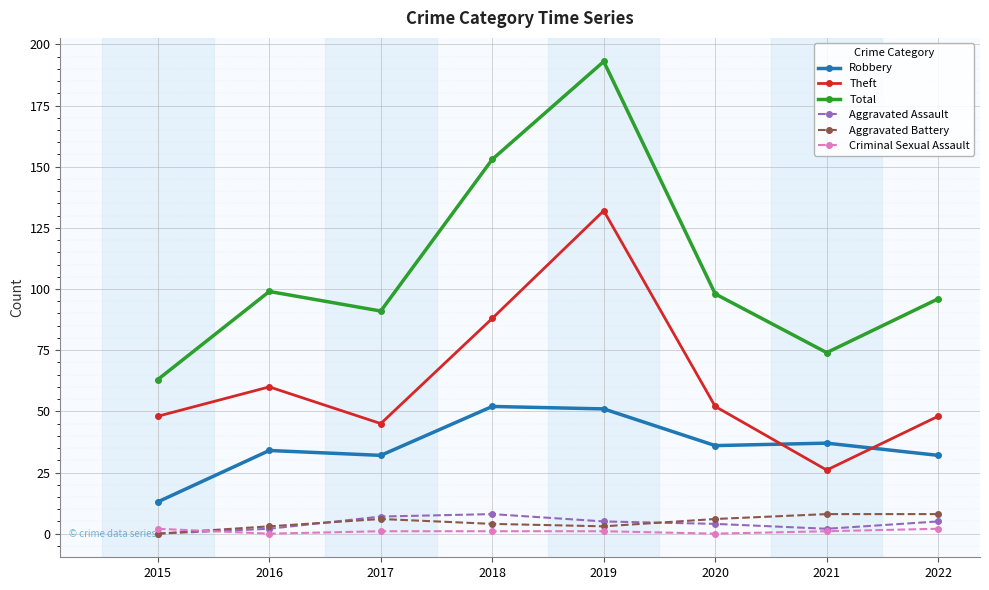

What are all the series names shown in the legend?

Robbery, Theft, Total, Aggravated Assault, Aggravated Battery, Criminal Sexual Assault